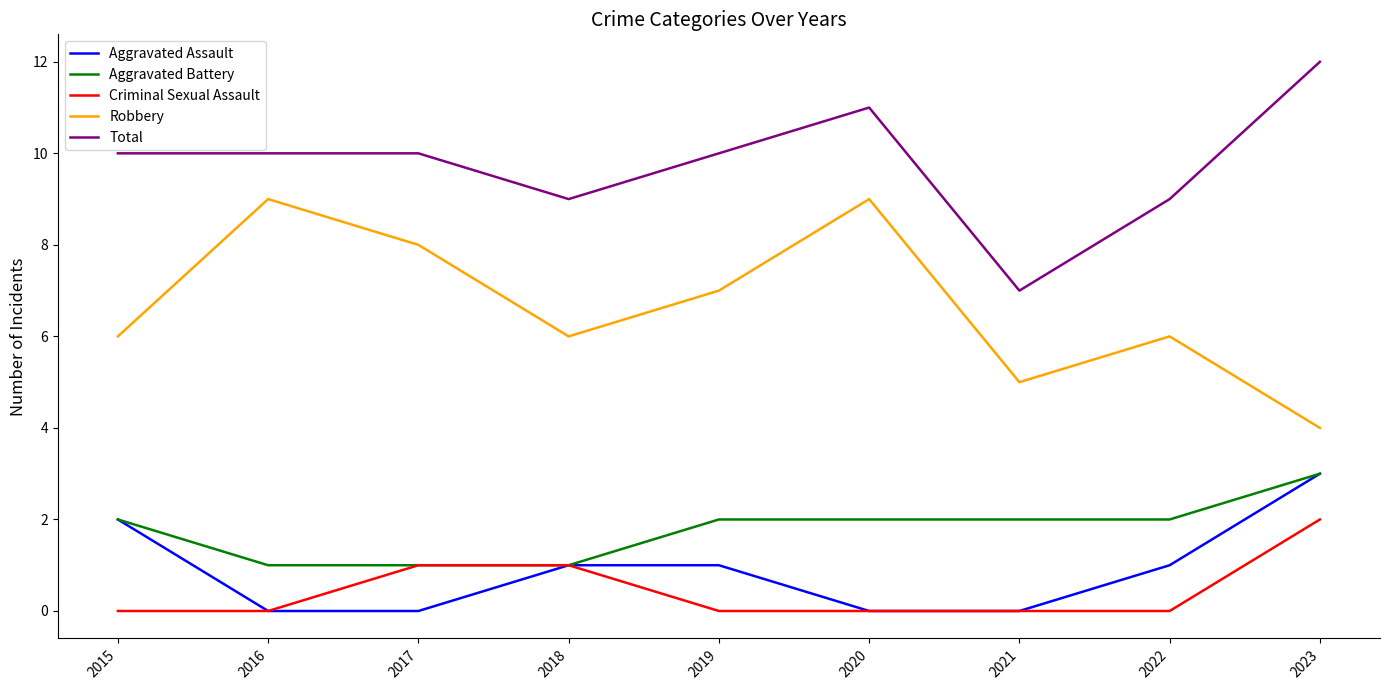

What is the sum of all Aggravated Battery values?

16